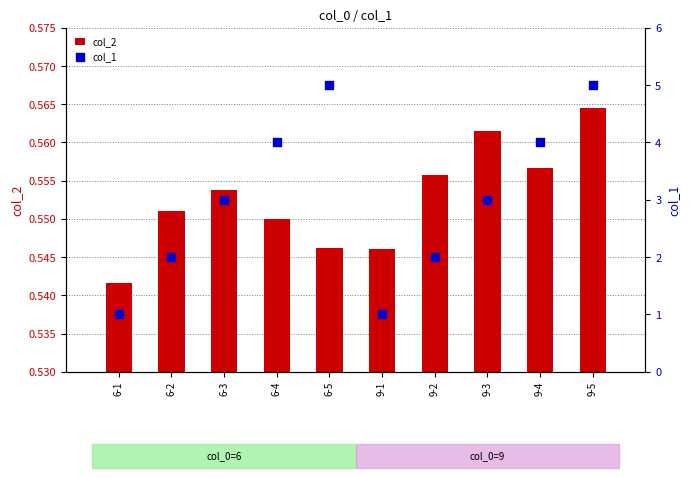

At how many categories does at least one series exceed 4?

2